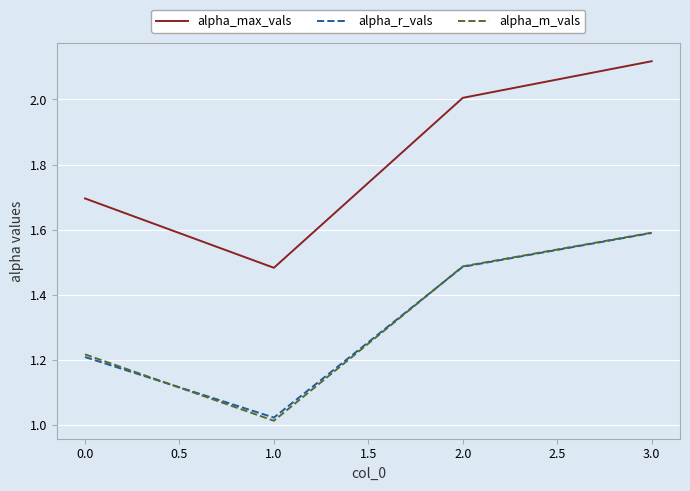

What is the total value across all series at 1.0?

3.5